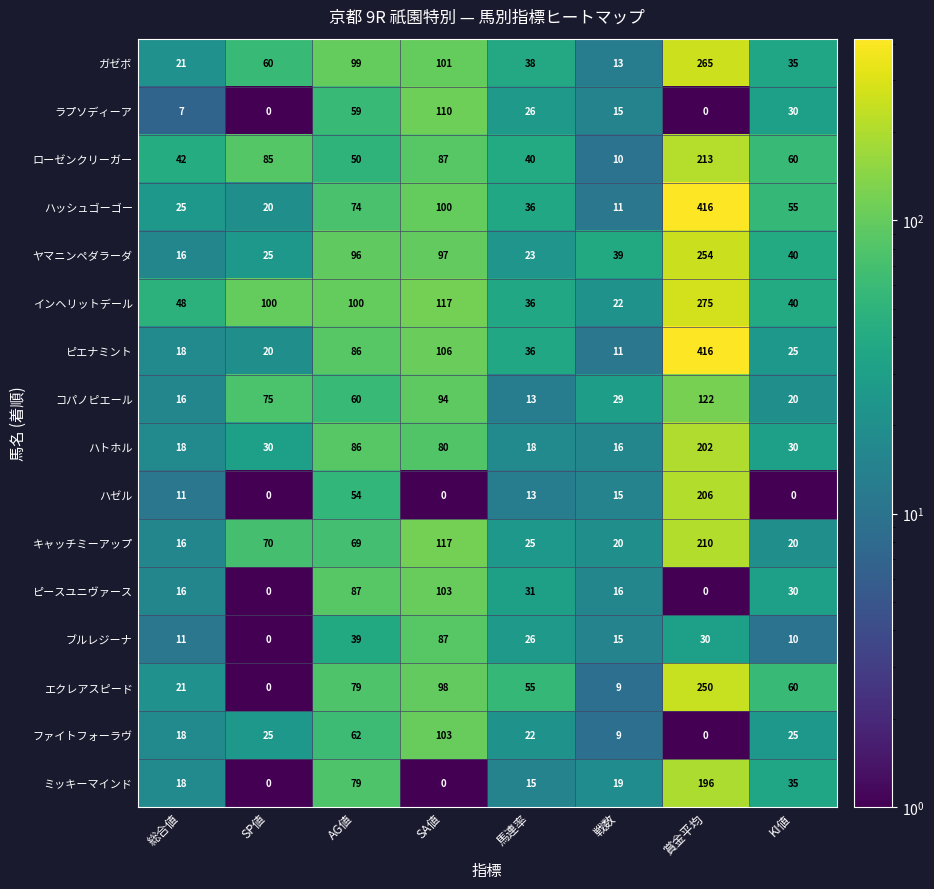

Between SP値 and AG値, which series saw the biggest shift?

ピースユニヴァース